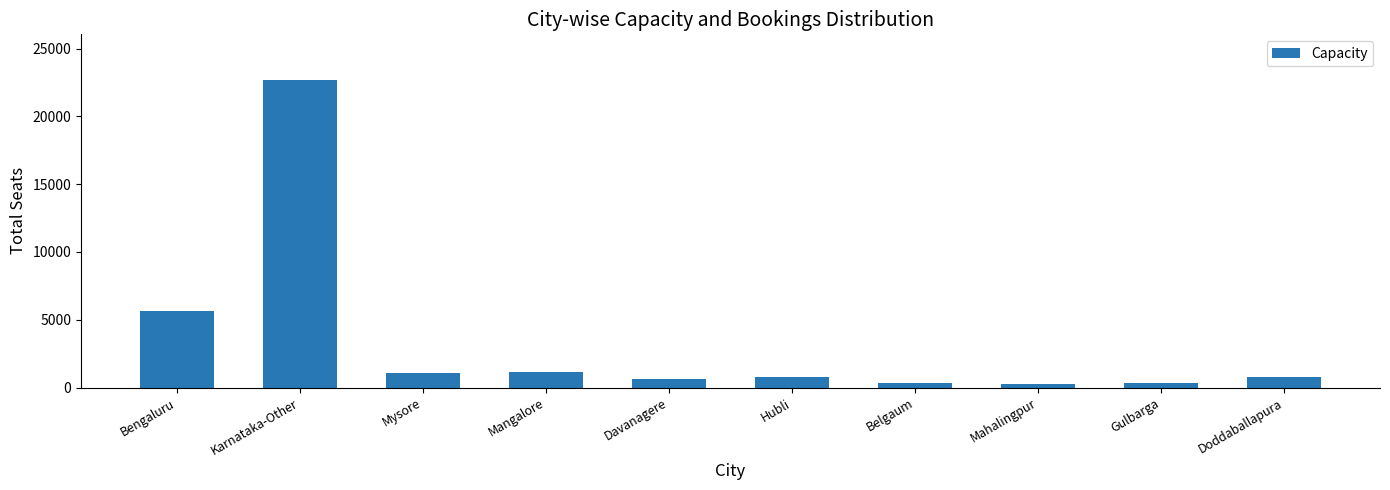

Which has a higher value, Bengaluru or Karnataka-Other?

Karnataka-Other